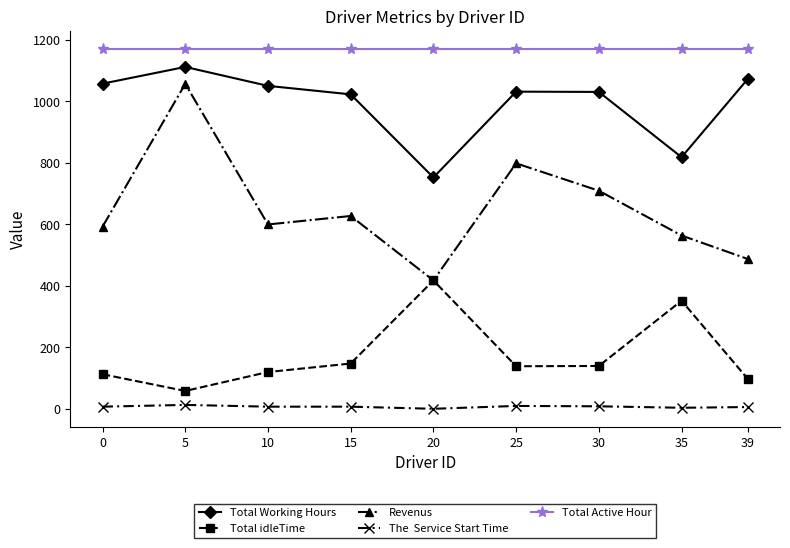

At which category is the sum across all series the highest?

5